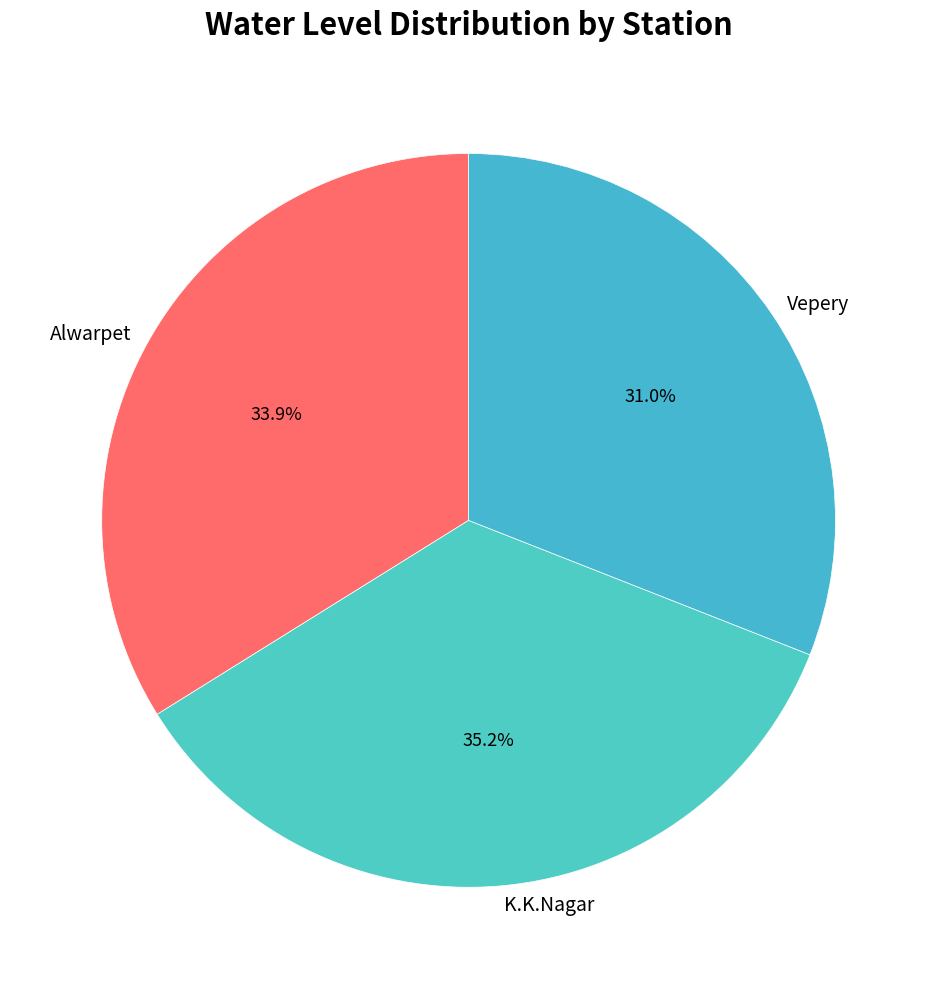

What percentage is the Vepery slice, to the nearest percent?

31%